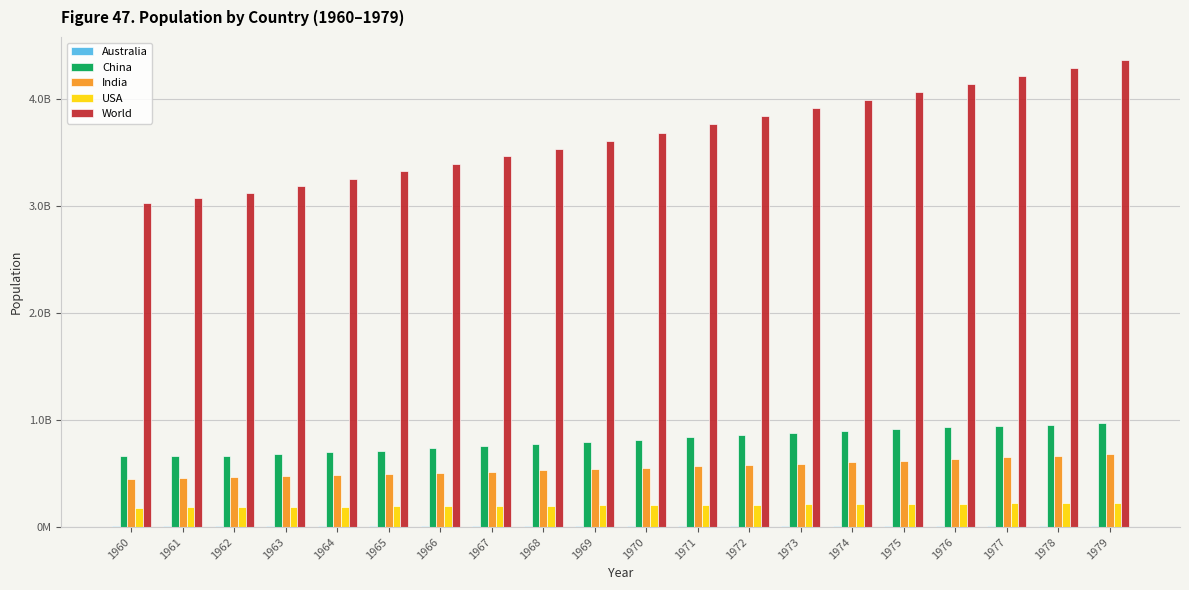

At which label does Australia first exceed 12507000?

1971